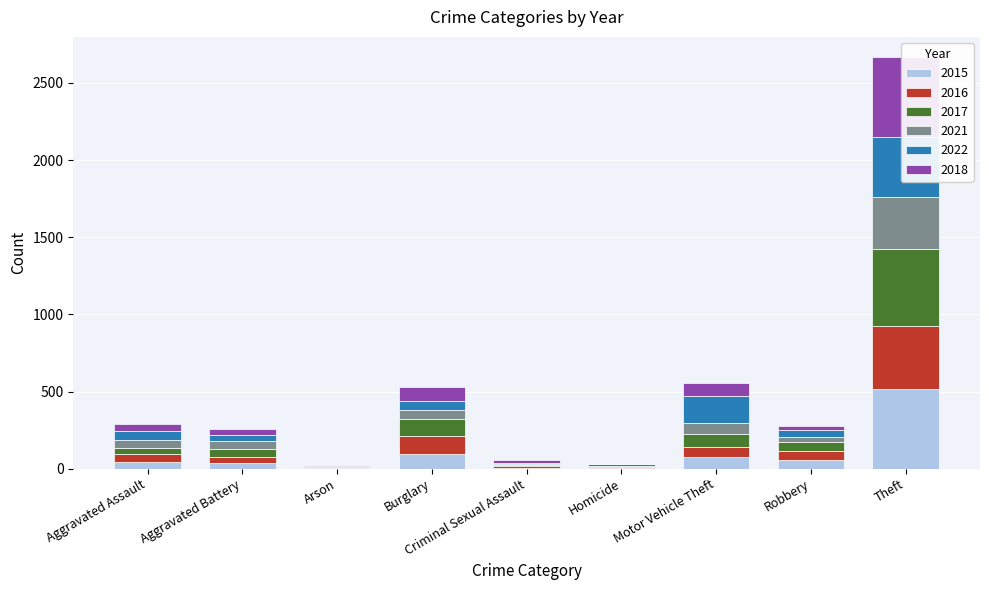

What is the minimum value for 2022?

3